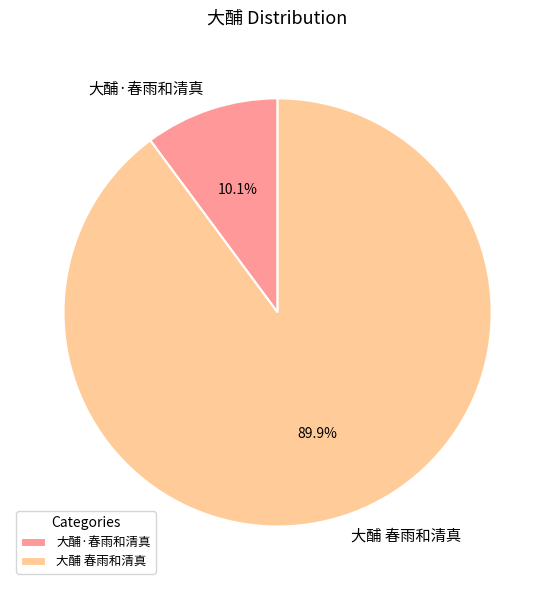

How many slices are in this pie chart?

2